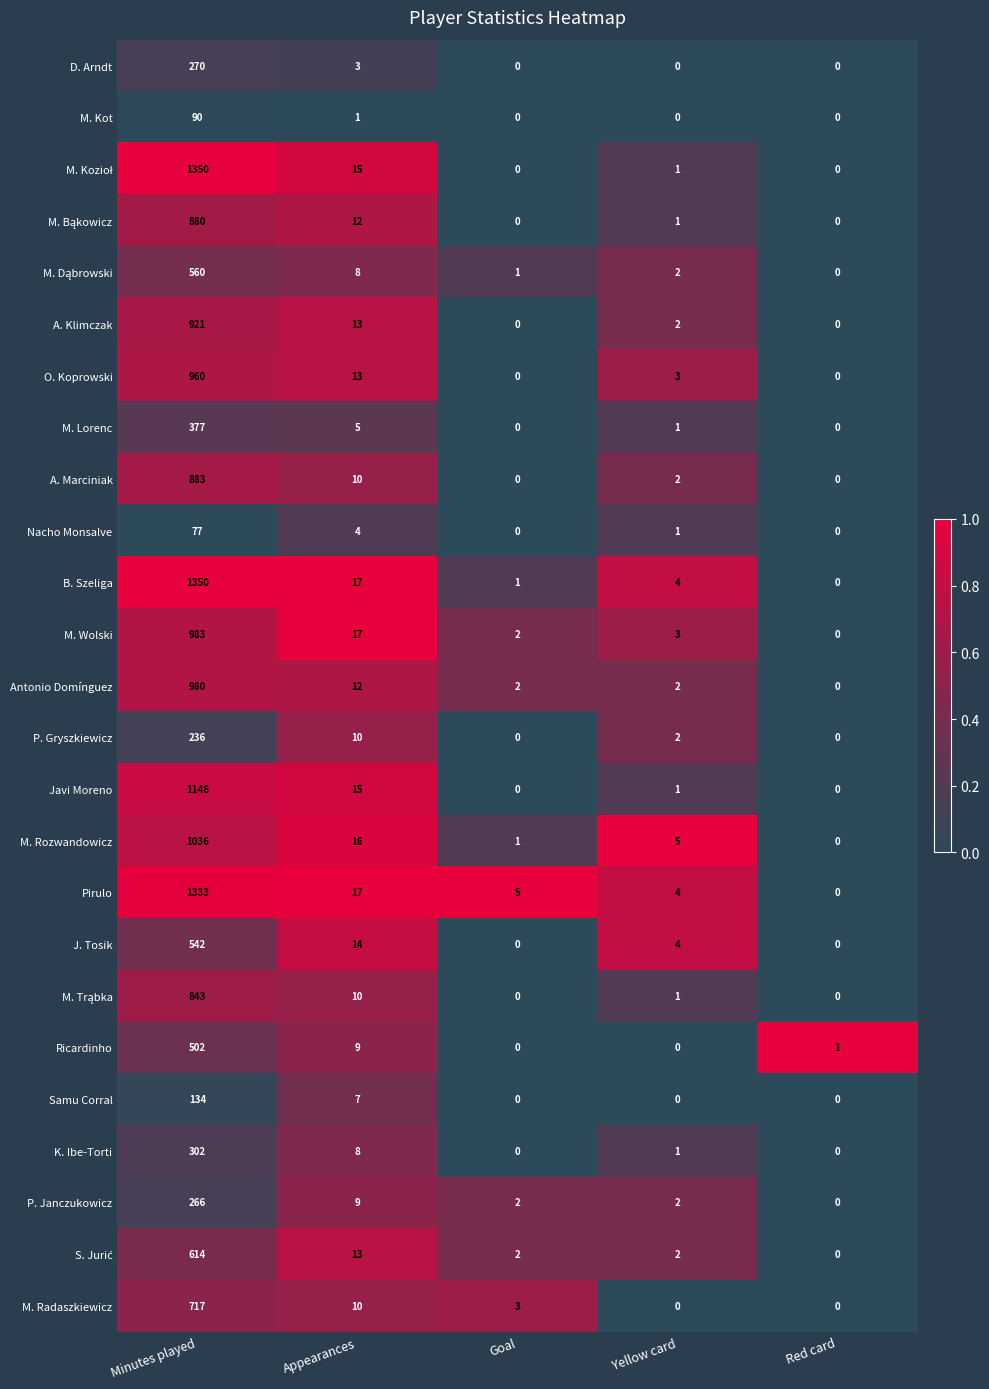

Is the value of A. Klimczak at Goal greater than the value of Antonio Domínguez at Appearances?

No